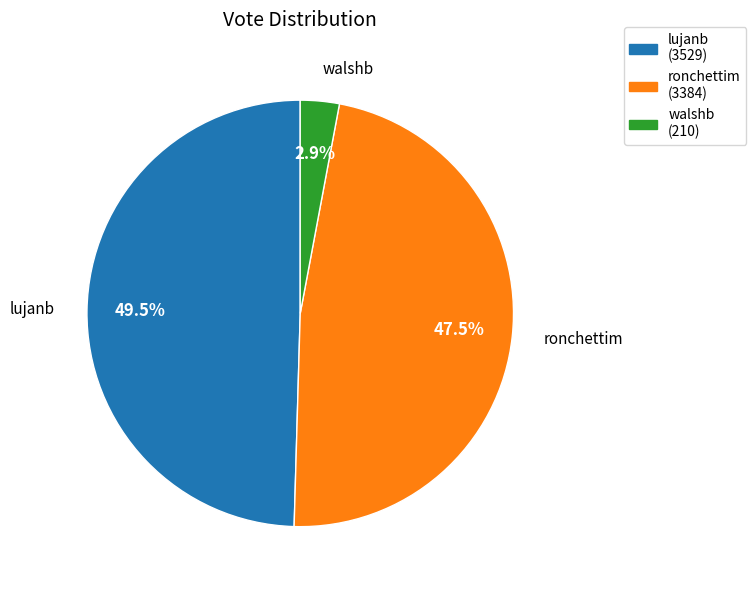

Which category has the smallest portion of the pie?

walshb